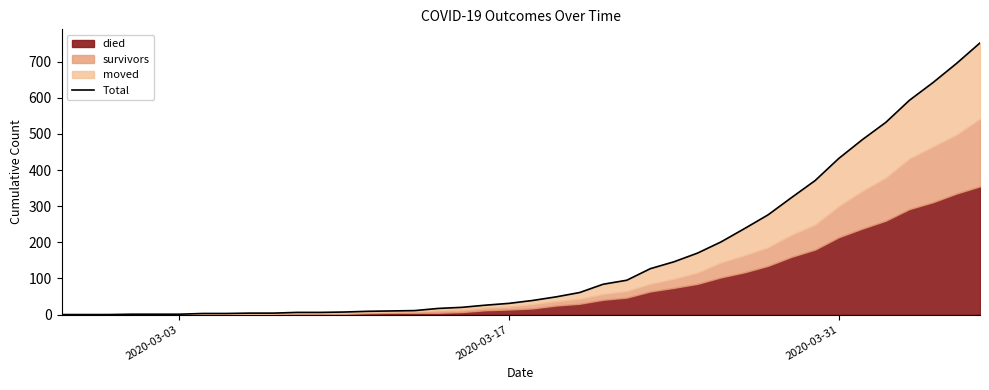

How many categories are shown in the chart?

40